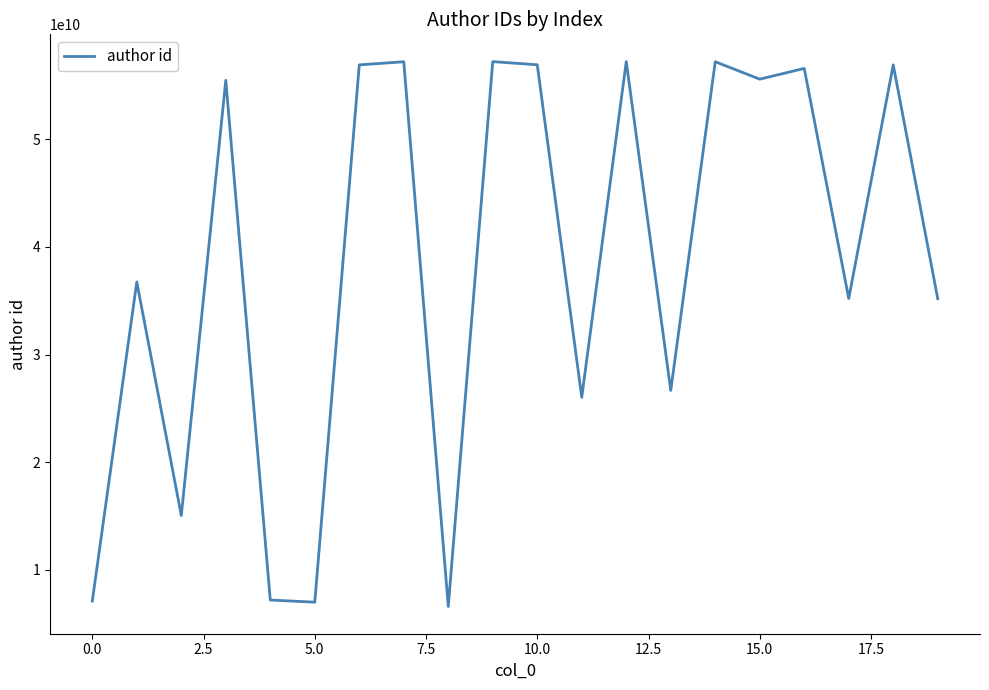

What is the smallest value displayed?

6603636787